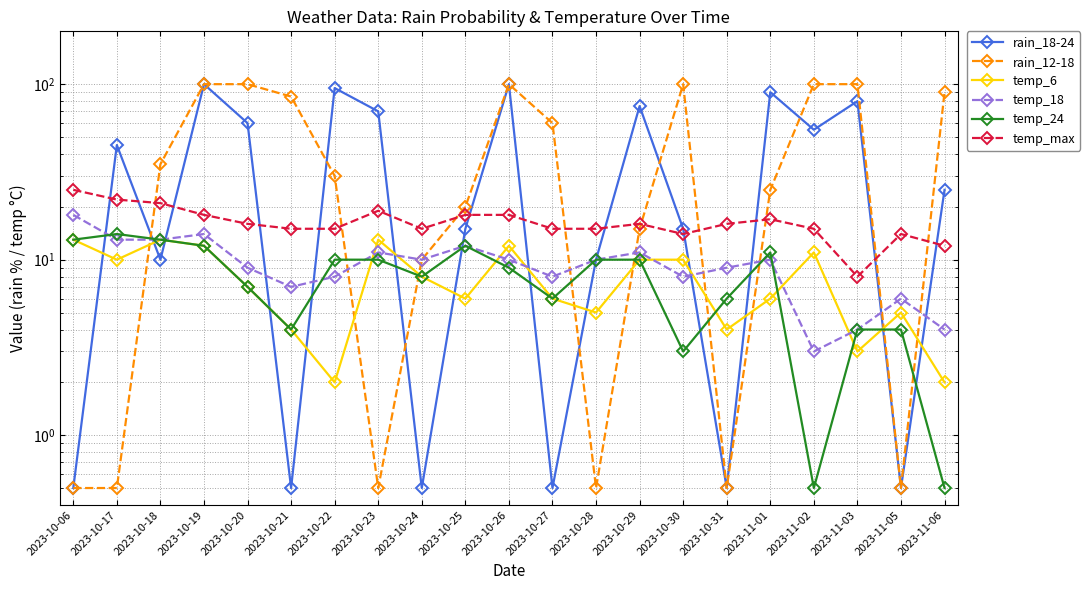

Which series has the largest total across all categories?

rain_12-18